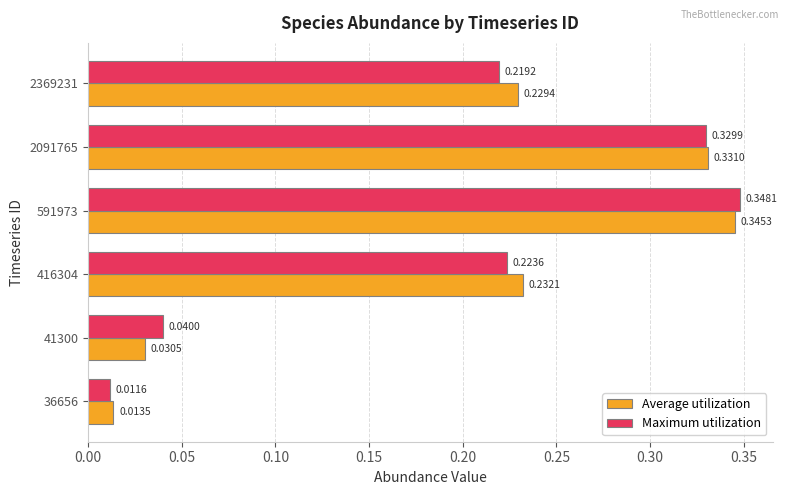

Count the number of data series in this chart.

2